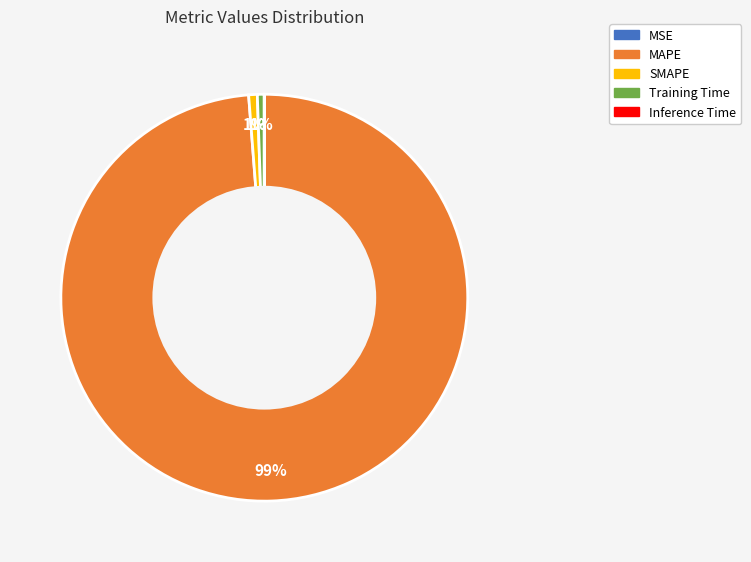

Is it true that SMAPE is 1% of the pie?

True